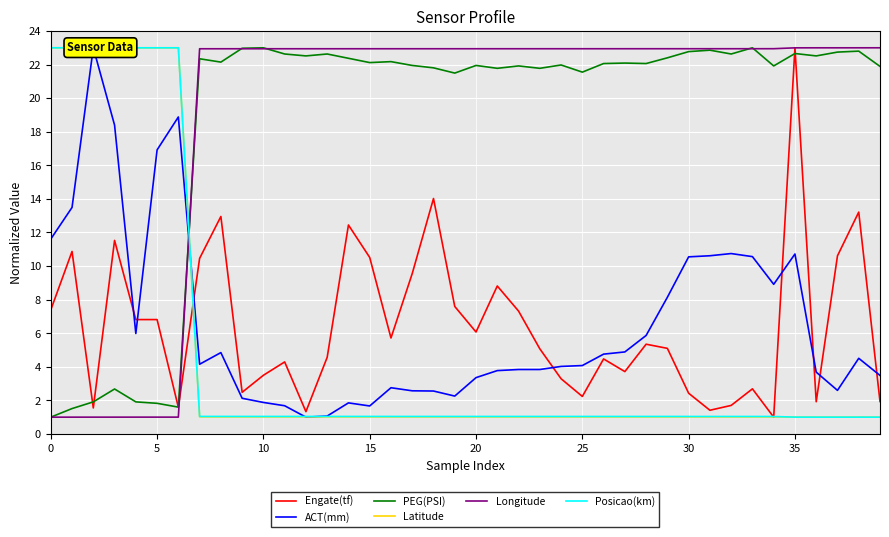

How many values in the Engate(tf) series are below 5?

18